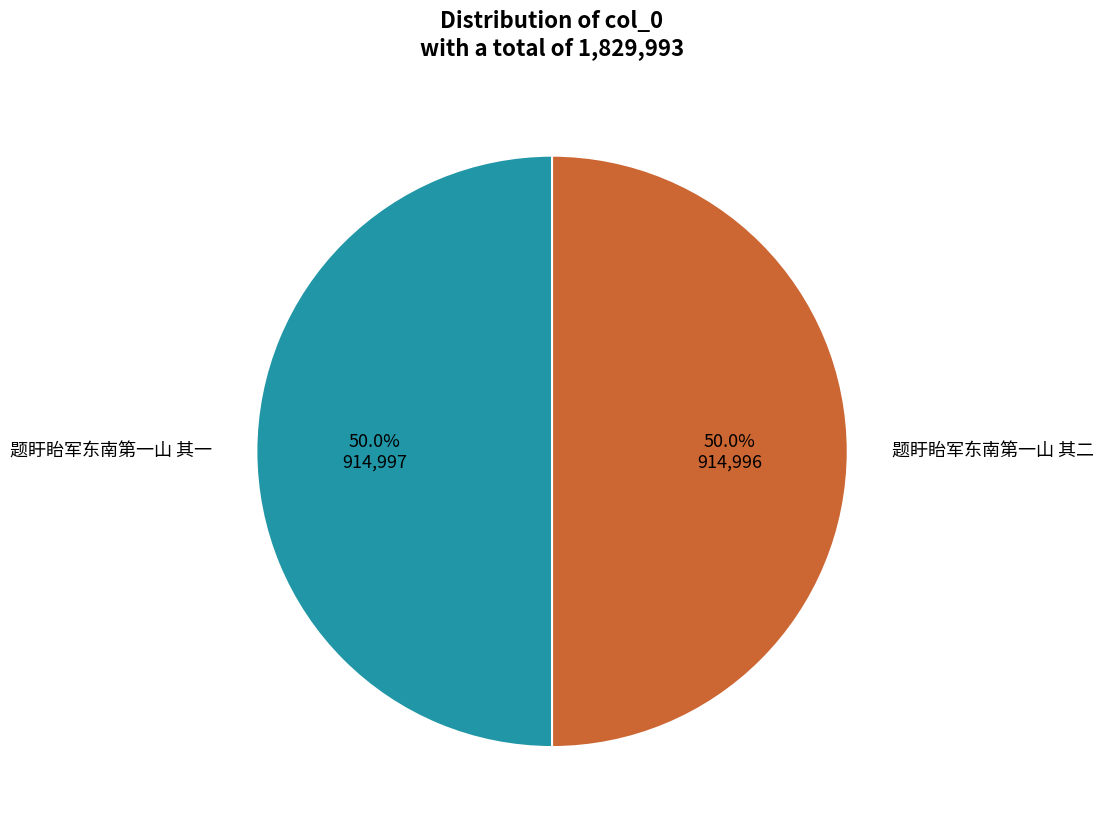

The 题盱眙军东南第一山 其一 slice represents 36% of the pie. True or false?

False